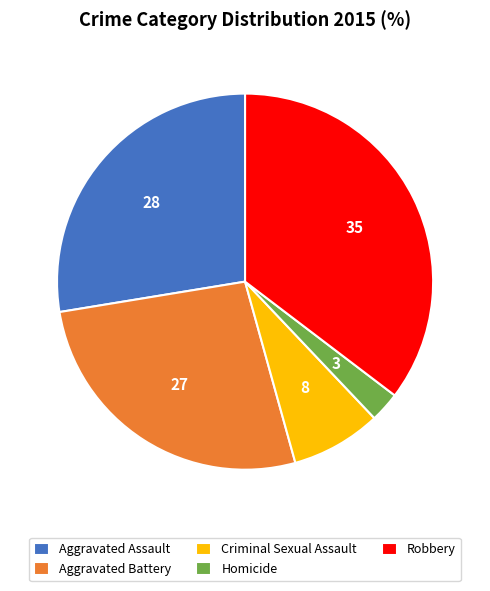

What is the smallest slice in the pie chart?

Homicide